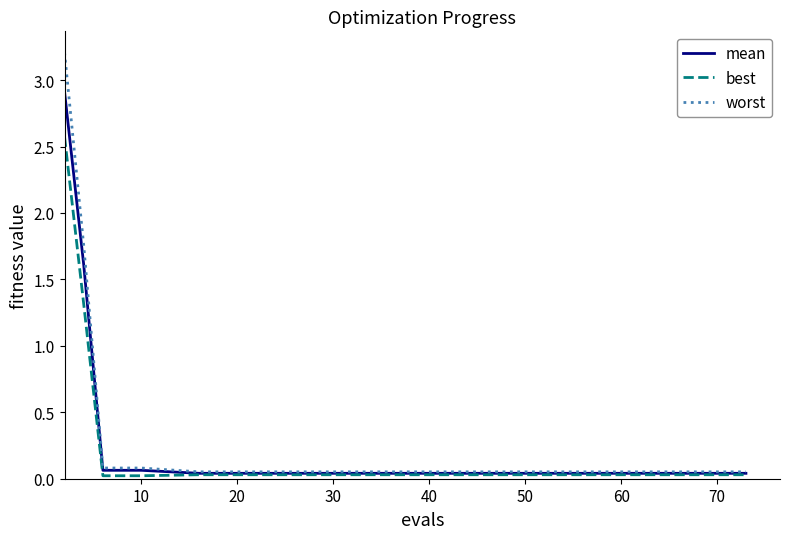

What is the maximum value for best?

2.6